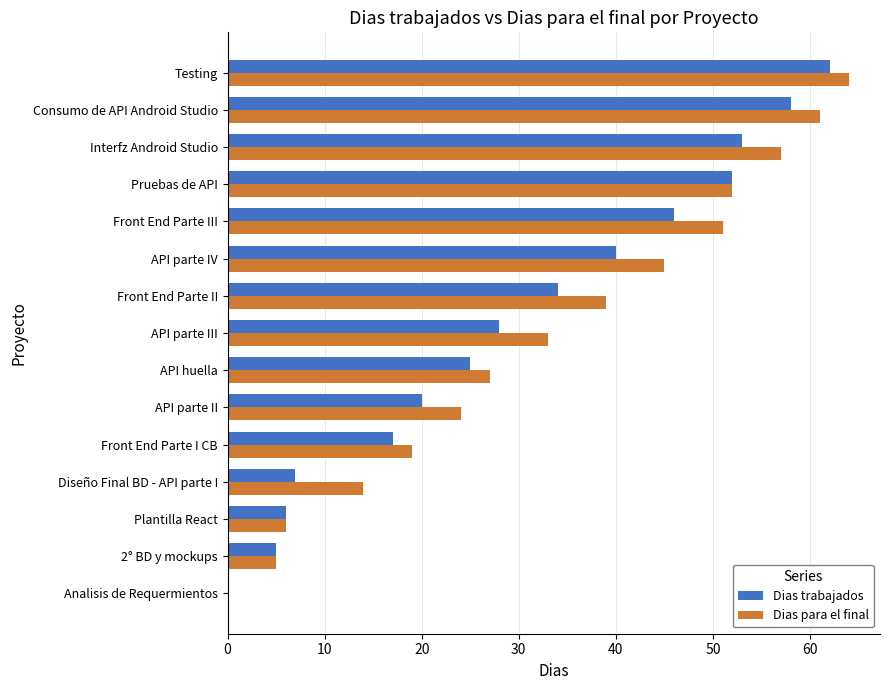

The value of Dias para el final at Testing is 88. True or false?

False